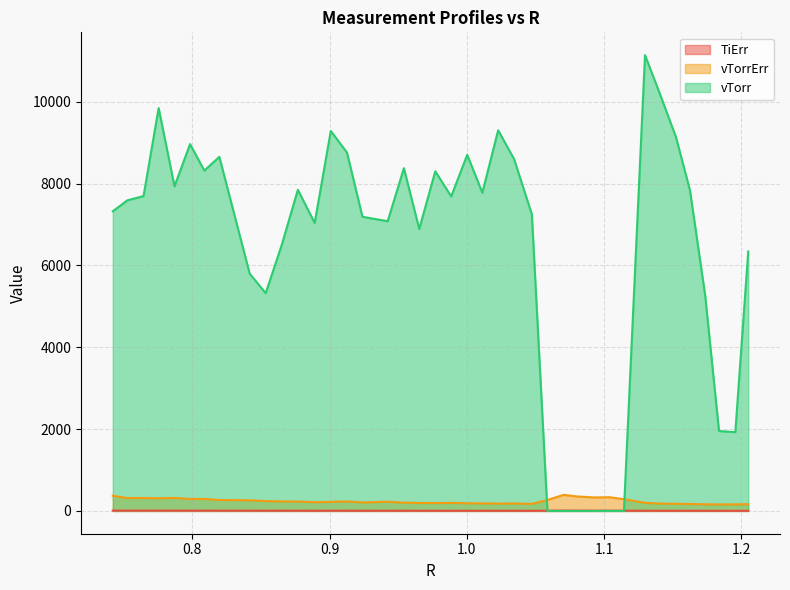

At which category is the sum across all series the highest?

1.1297344655927821